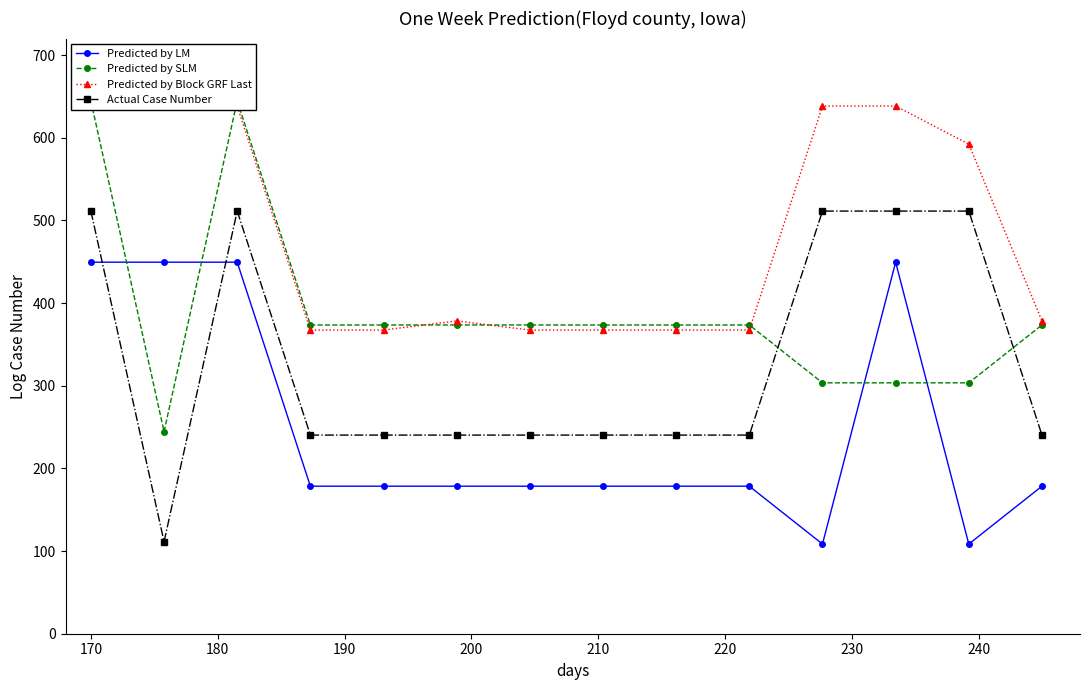

After their last crossing, which series has the higher values: Predicted by LM or Actual Case Number?

Actual Case Number